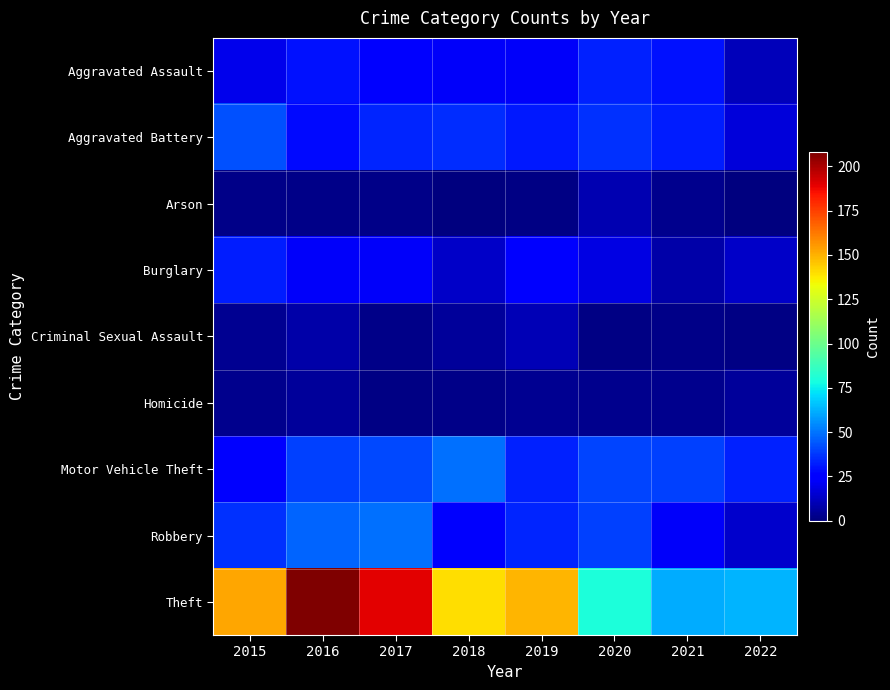

Which category has the lowest value across all series?

2018